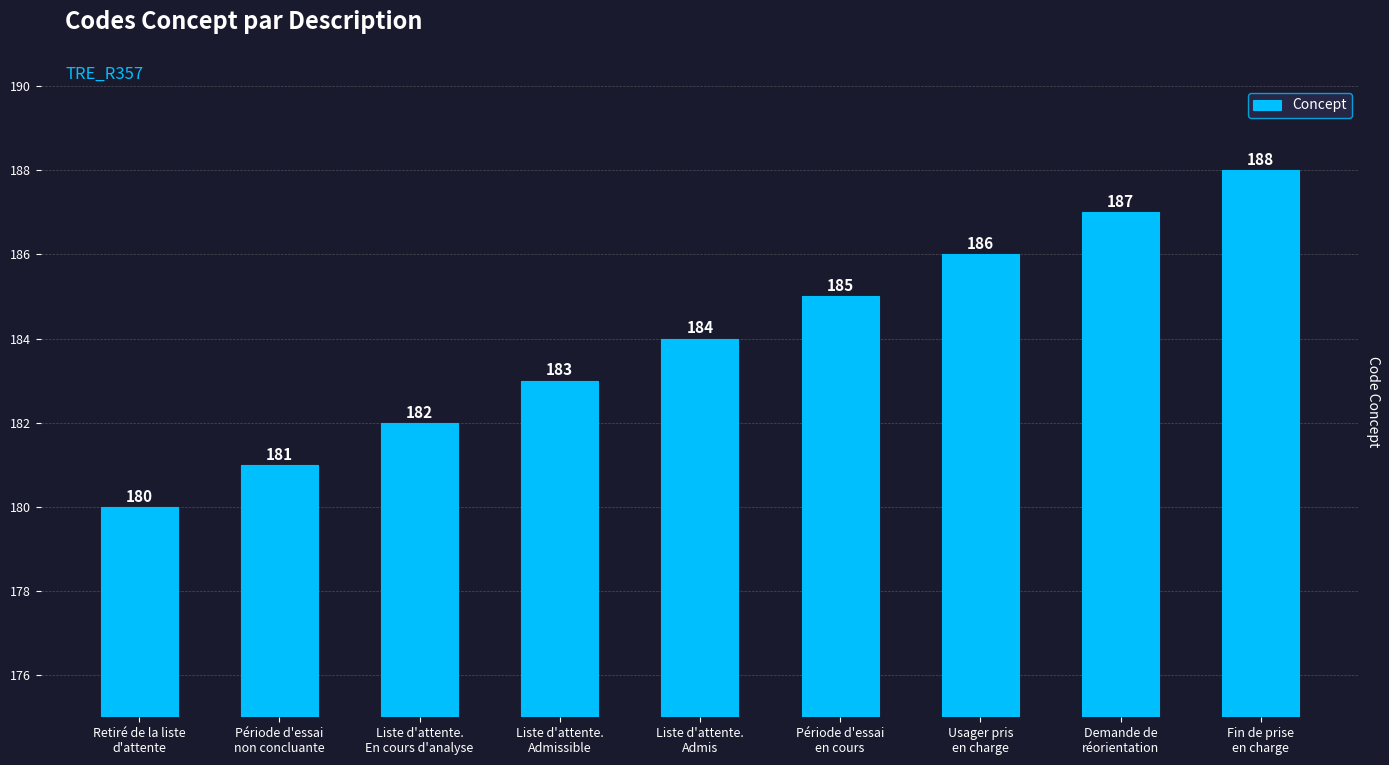

What is the average value?

184